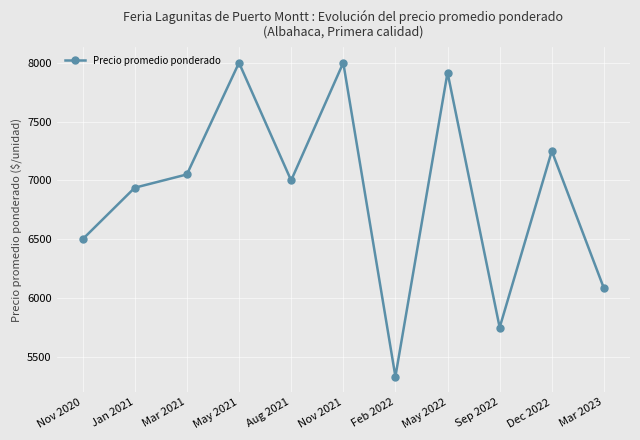

True or false: the data has more than 2 interior local peaks.

True